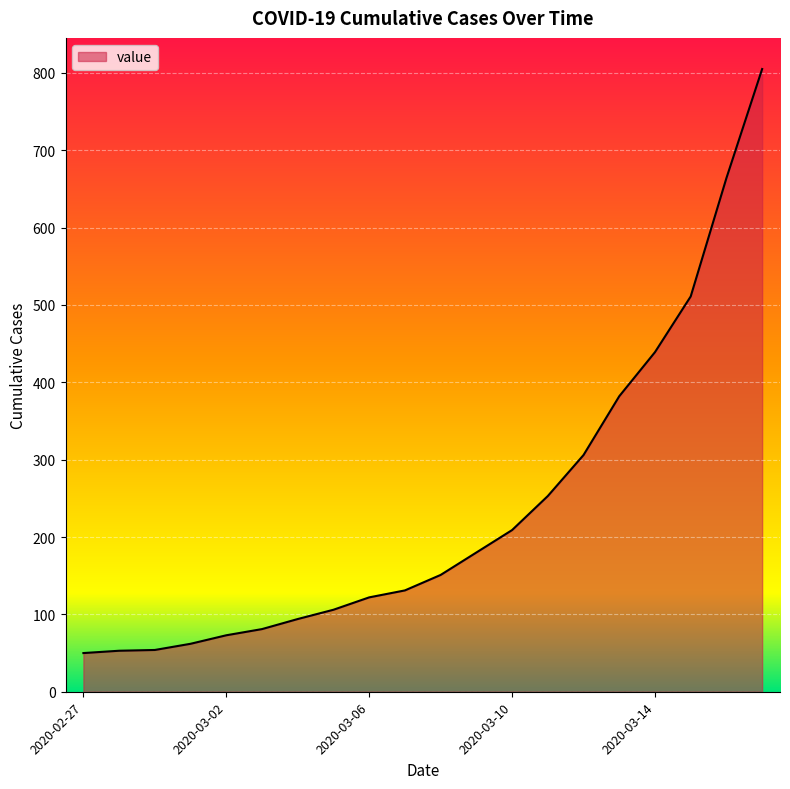

What is the minimum value shown in the chart?

50